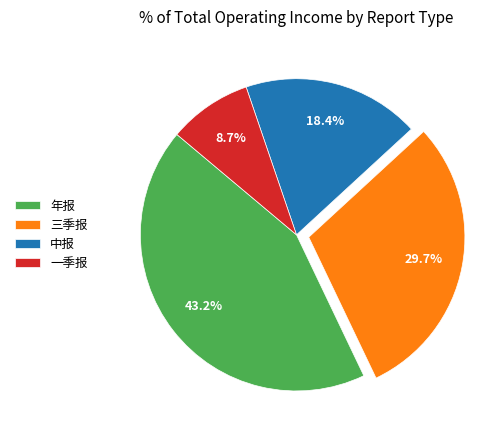

True or false: 中报 accounts for 18% of the total.

True